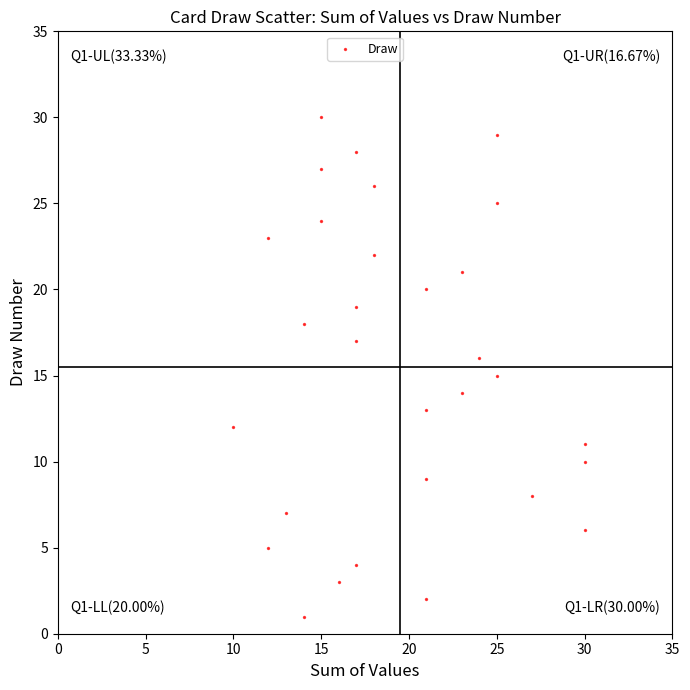

What is the range of X values (max minus min)?

20